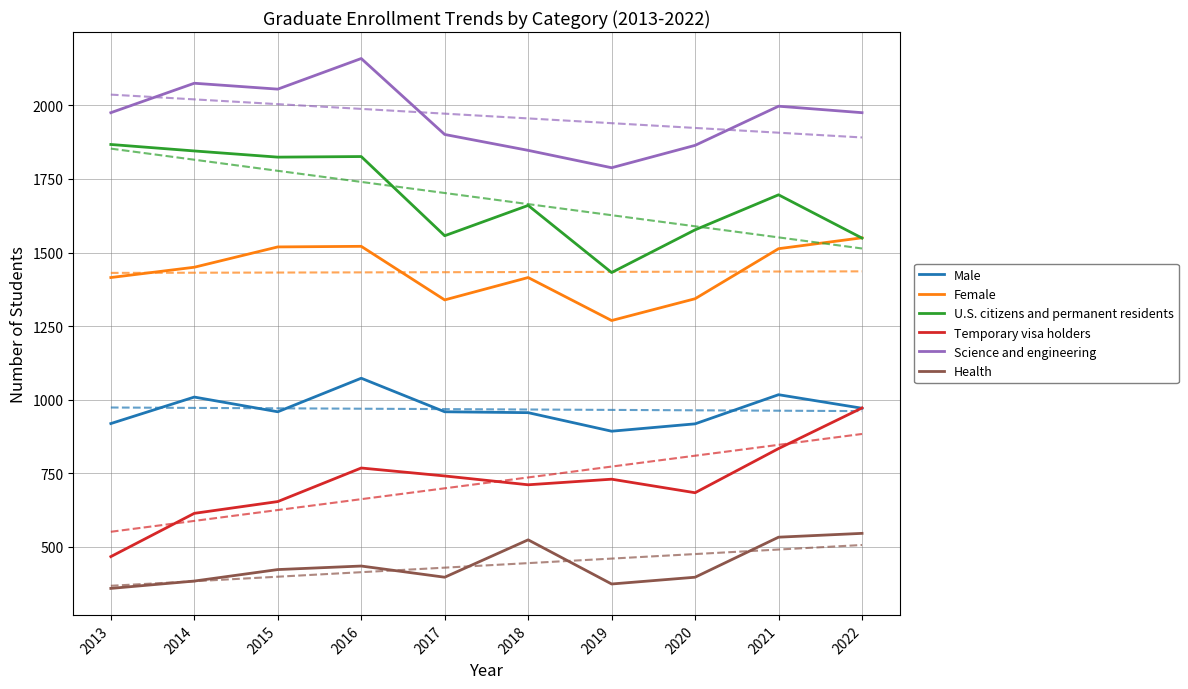

At 2017, list the series in order from smallest to largest.

Health, Temporary visa holders, Male, Female, U.S. citizens and permanent residents, Science and engineering